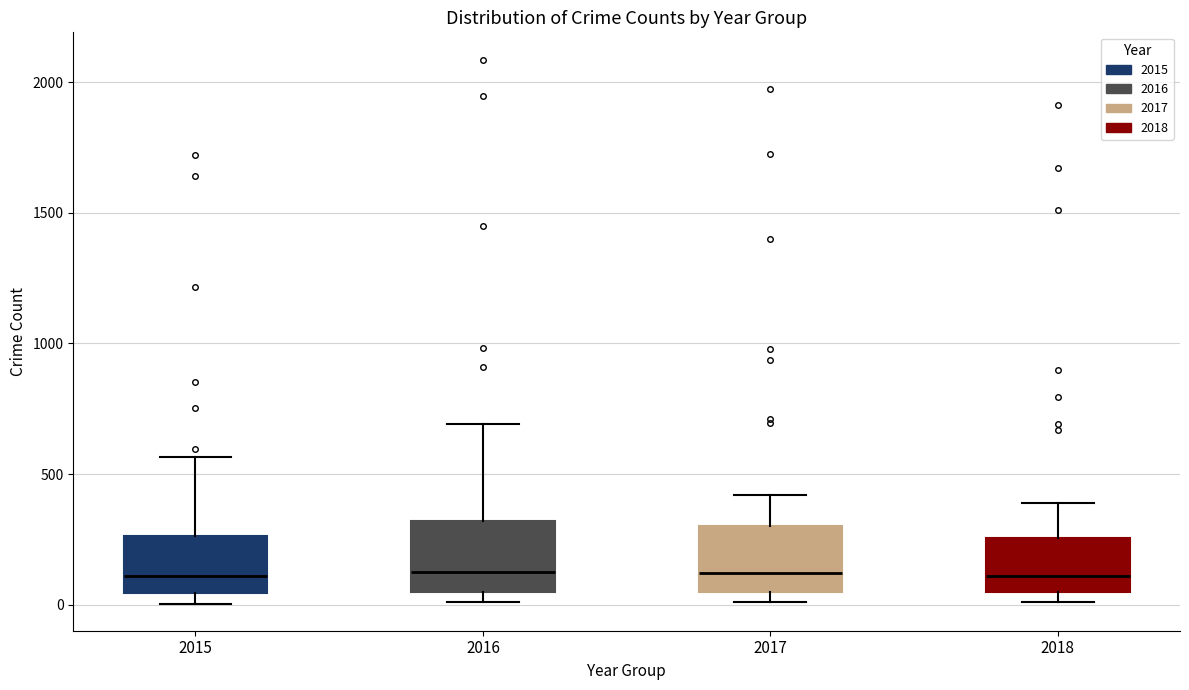

Reading left to right, read every box against the y-axis: the position of its median line, the range the box covers, and the ends of its whiskers. The values are not printed on the chart, so give them approximately, as read against the axis.

2015: median 100, box 50 to 250, whiskers 0 to 550
2016: median 150, box 50 to 300, whiskers 0 to 700
2017: median 100, box 50 to 300, whiskers 0 to 400
2018: median 100, box 50 to 250, whiskers 0 to 400